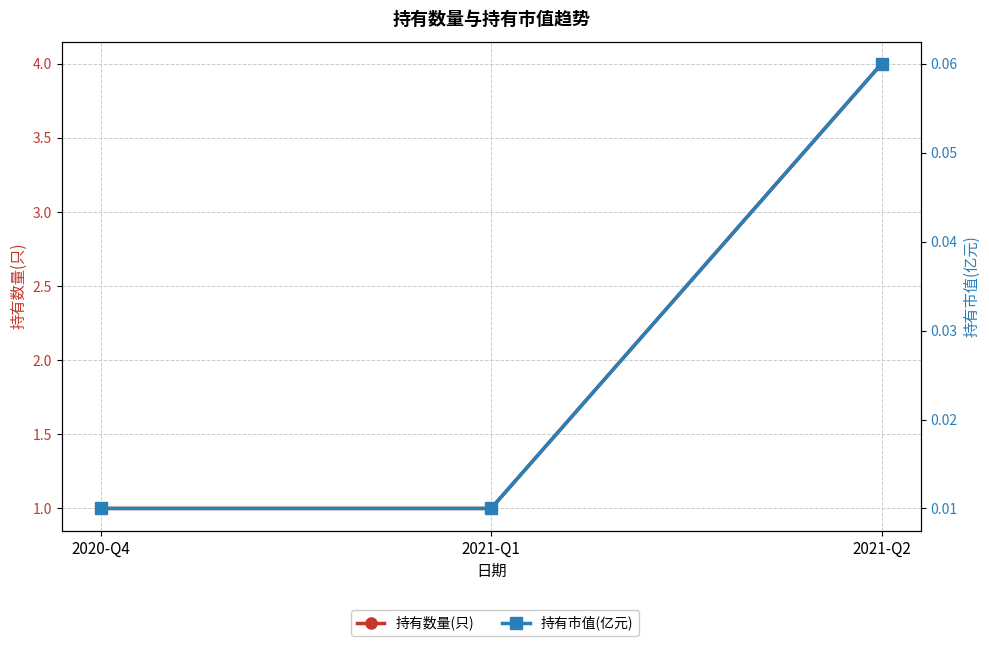

Reading left to right, what are all the values shown in this chart?

持有数量(只): 1.0	1.0	4.0
持有市值(亿元): 0.0	0.0	0.1